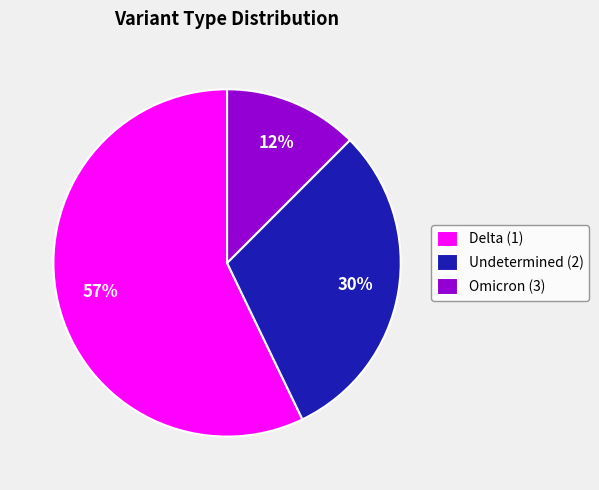

Which has a higher value, Delta (1) or Omicron (3)?

Delta (1)